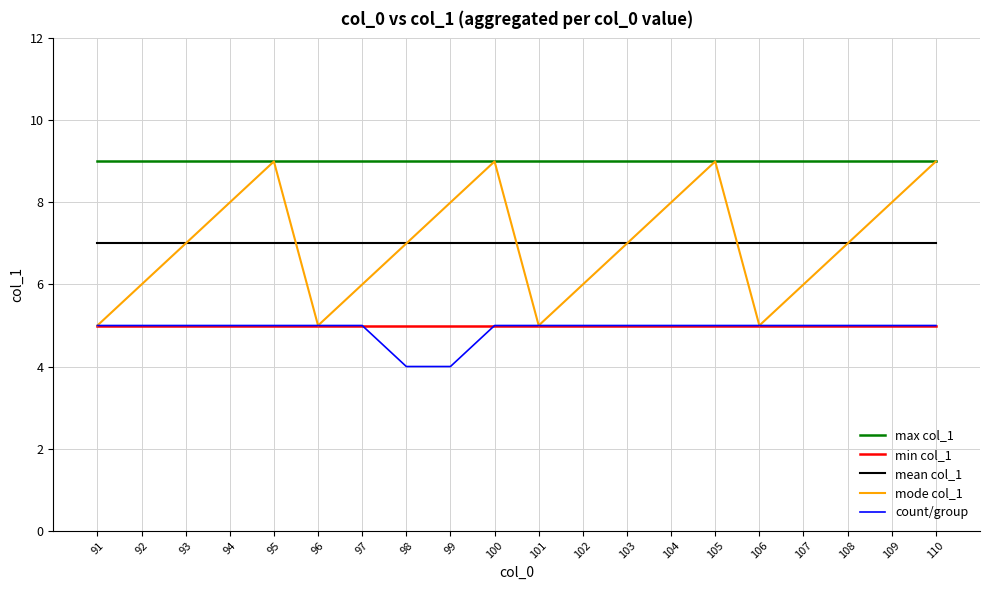

What are all the series names shown in the legend?

max col_1, min col_1, mean col_1, mode col_1, count/group